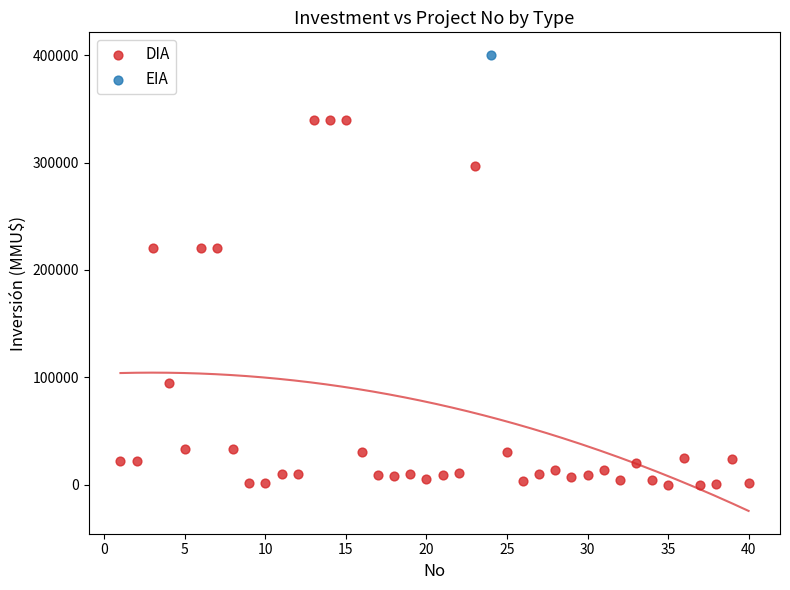

What are all the series names shown in the legend?

DIA, EIA